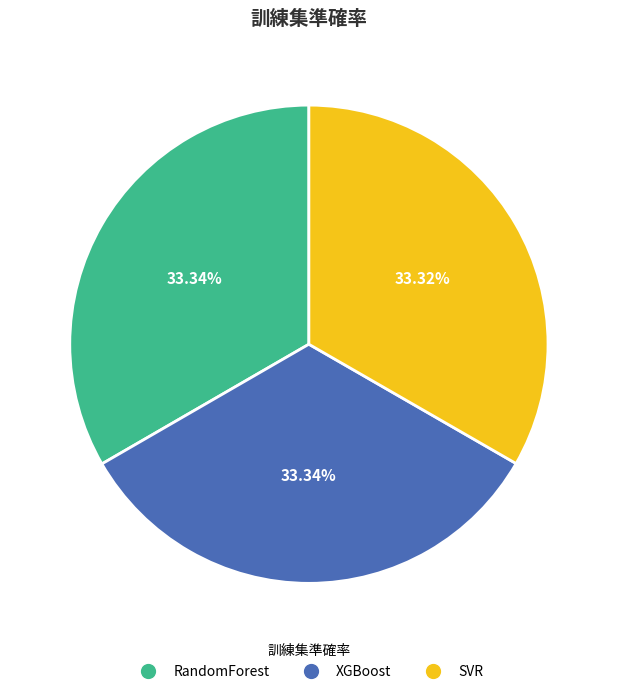

How many segments does this pie chart have?

3